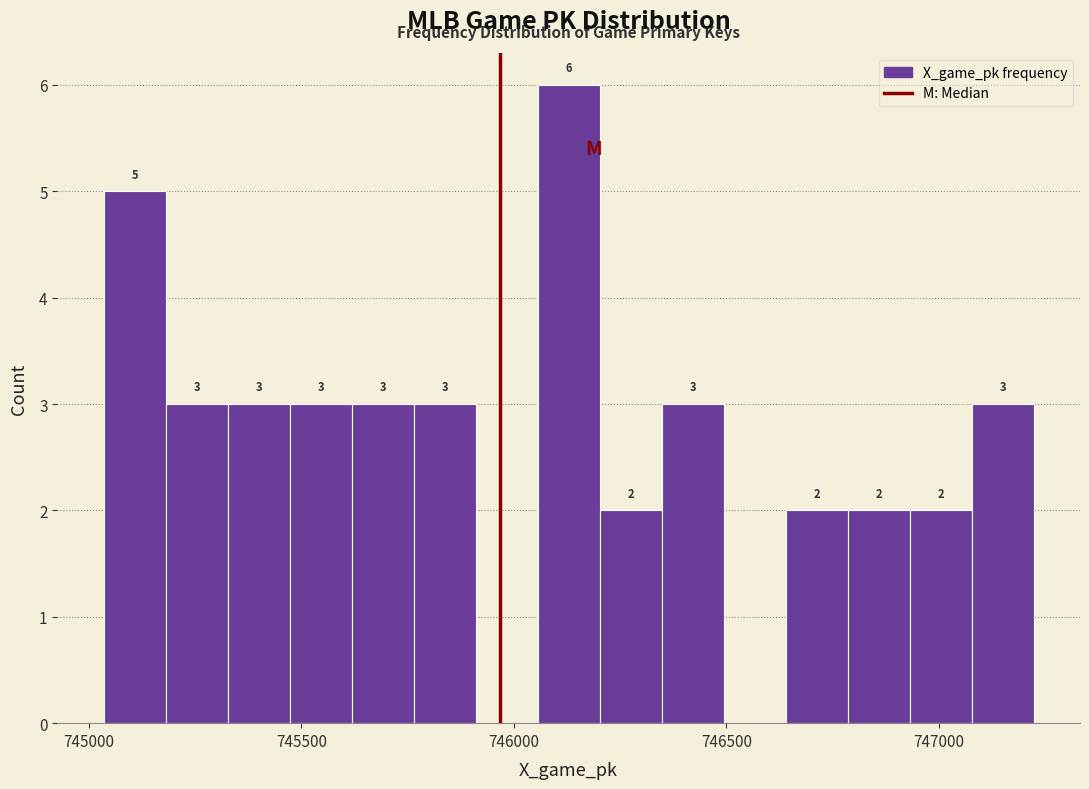

Around what value on the x-axis is the tallest bar? Give the approximate position of its centre, as read against the axis.

746150